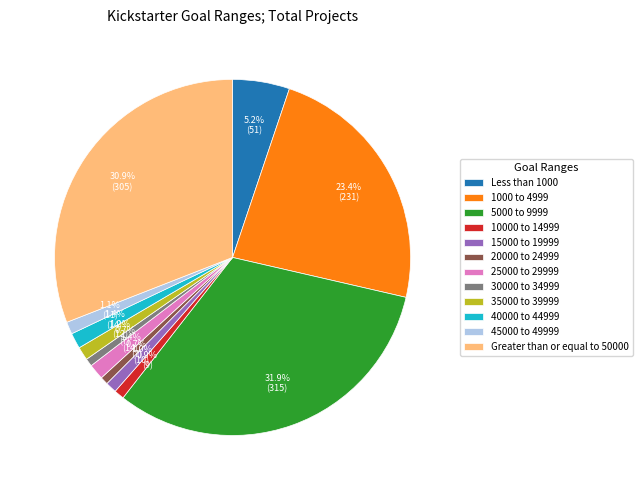

How much of the chart is everything except 20000 to 24999?

99.3%